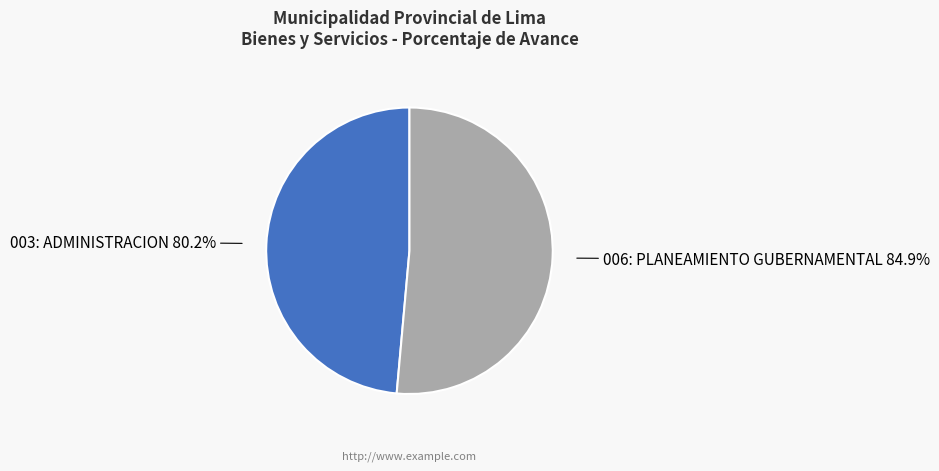

Is there a majority slice in this chart?

Yes